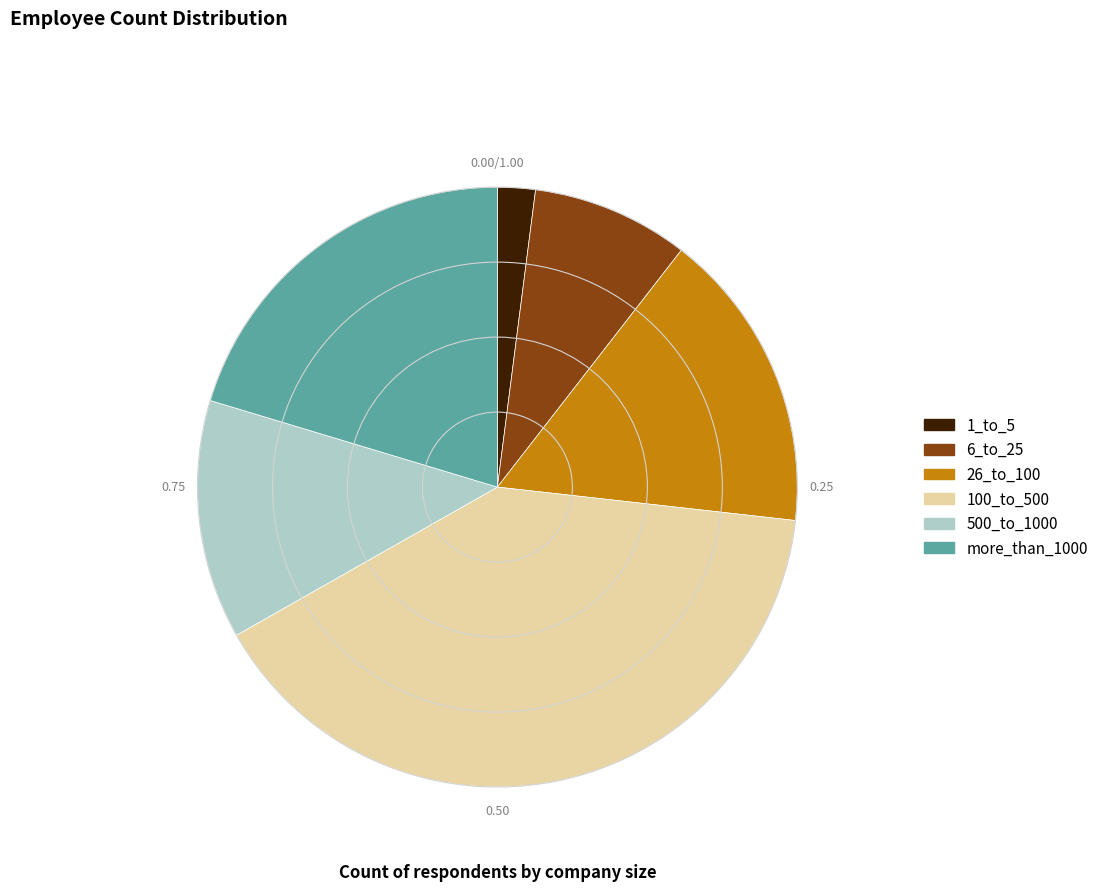

Between 500_to_1000 and 1_to_5, which is larger?

500_to_1000